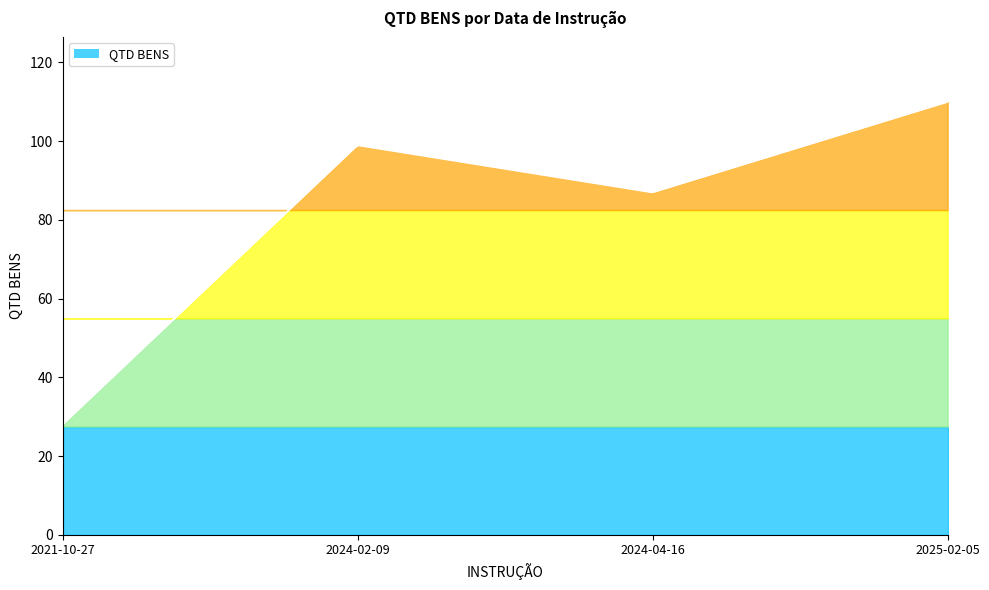

What value does the data have at 2025-02-05, to the nearest 10?

110